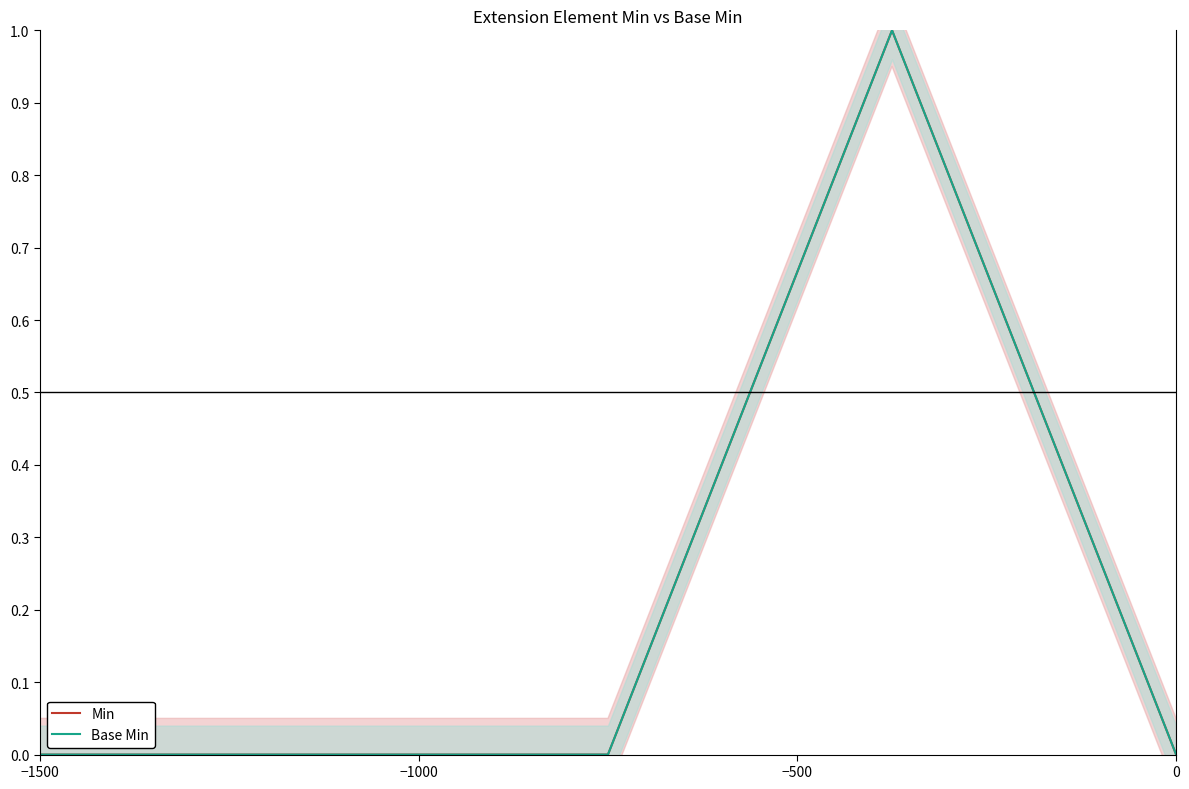

At −1500, list the series in order from largest to smallest.

Min, Base Min